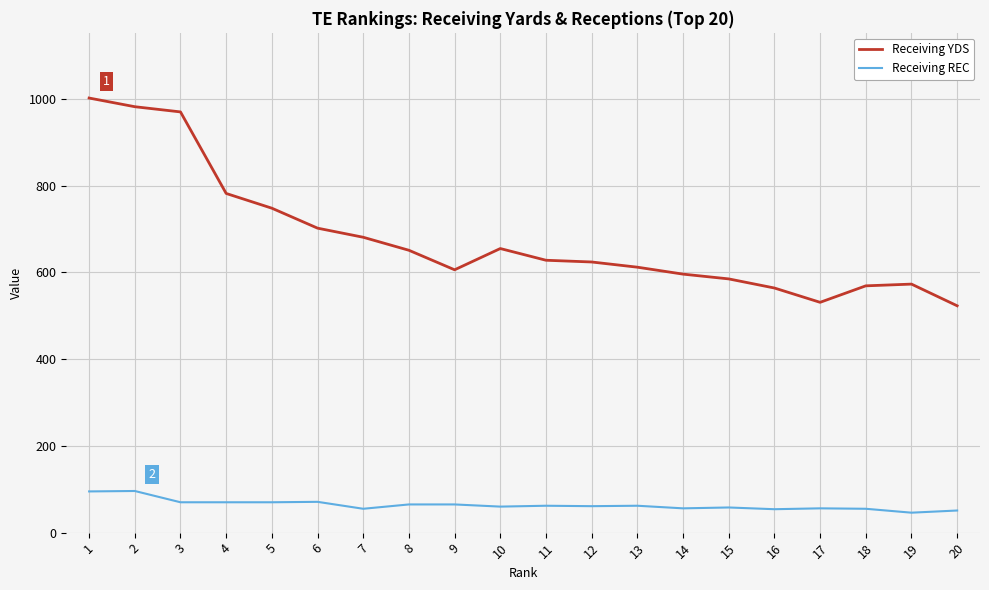

Does the chart display data point markers on the line(s)?

No